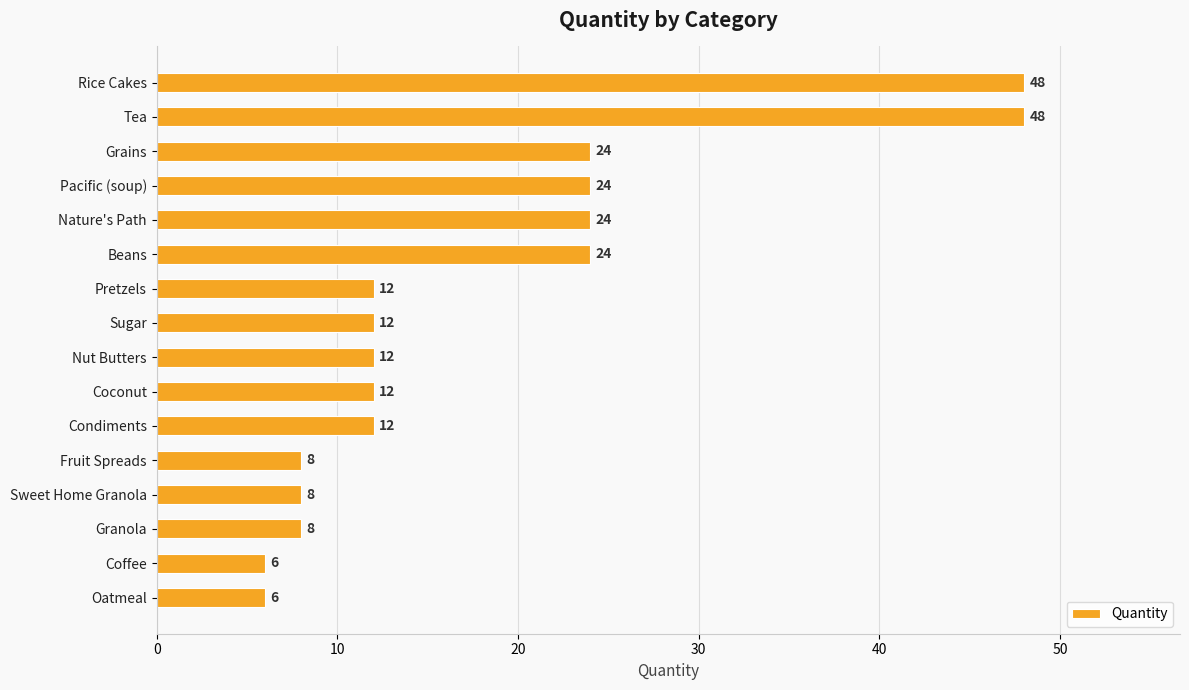

What is the approximate value at Oatmeal, to the nearest 5?

5